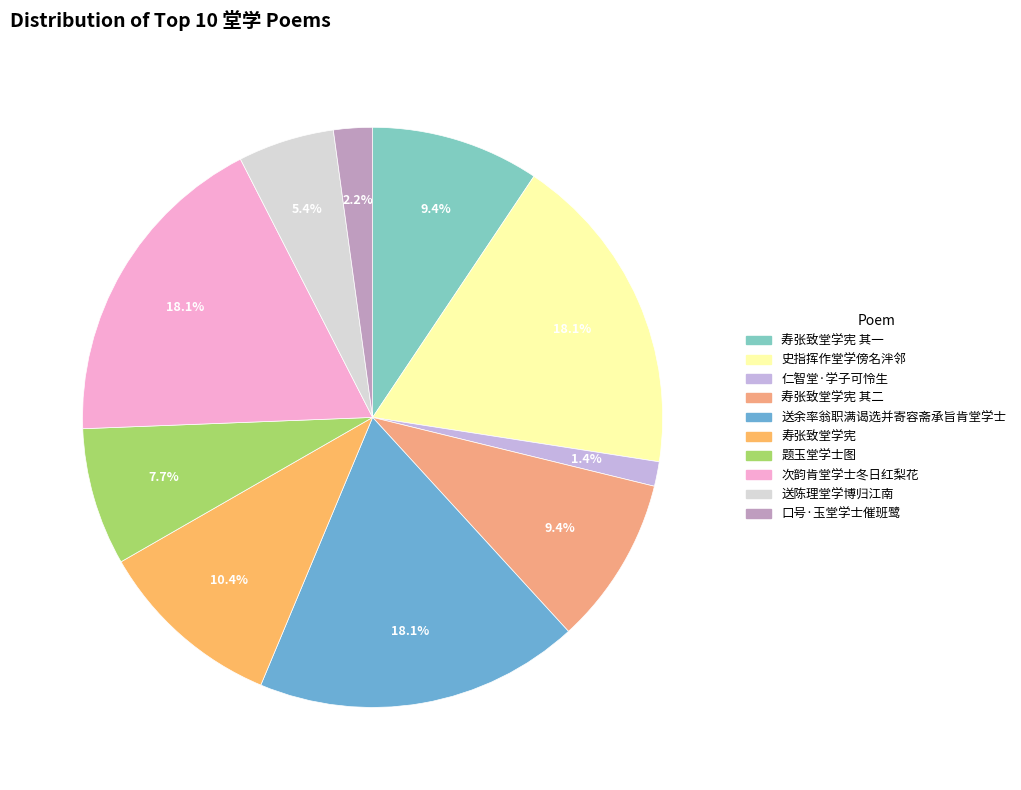

How many segments does this pie chart have?

10